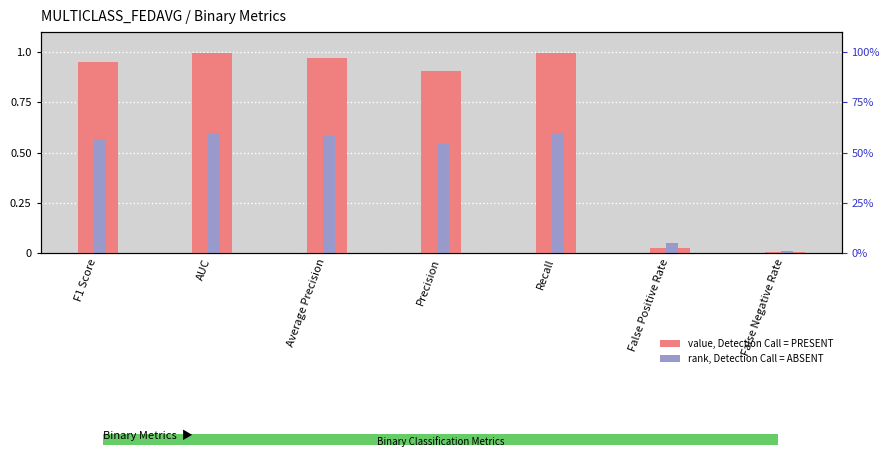

At which label does rank, Detection Call = ABSENT reach its minimum?

False Negative Rate